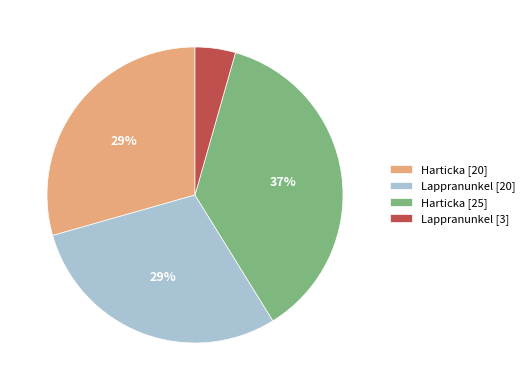

To the nearest percent, what percentage of the pie is Harticka [25]?

37%